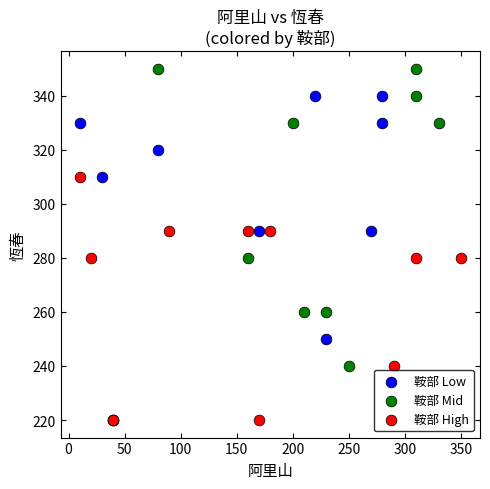

Which series contains the highest Y value?

鞍部 Mid